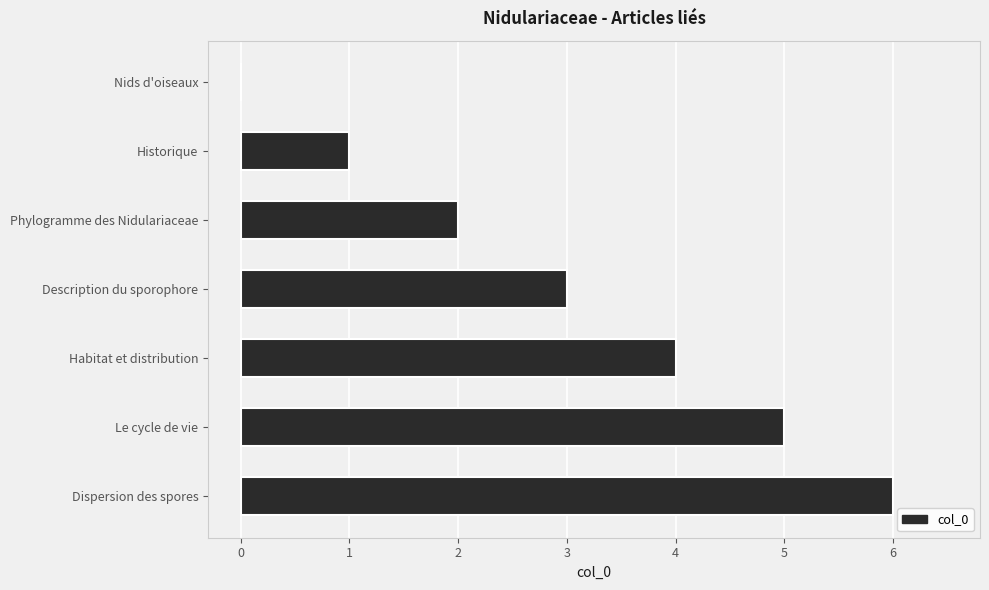

What is the change in value from Historique to Habitat et distribution?

+3